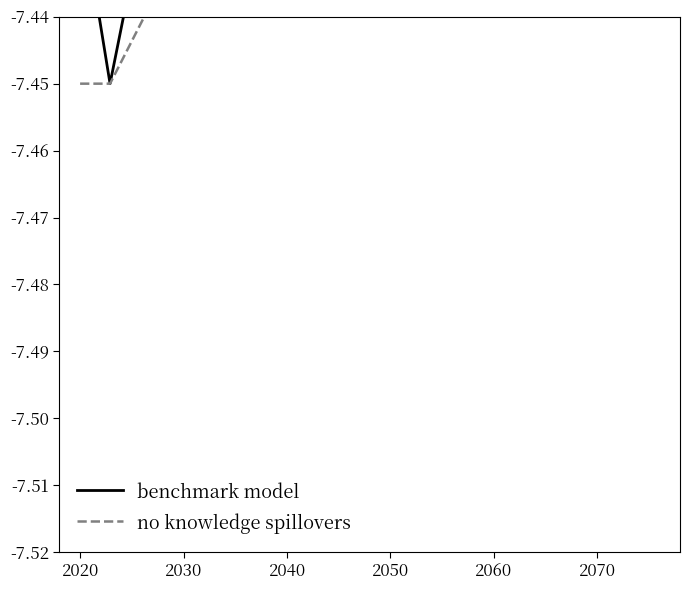

True or false: benchmark model and no knowledge spillovers intersect in this chart.

True